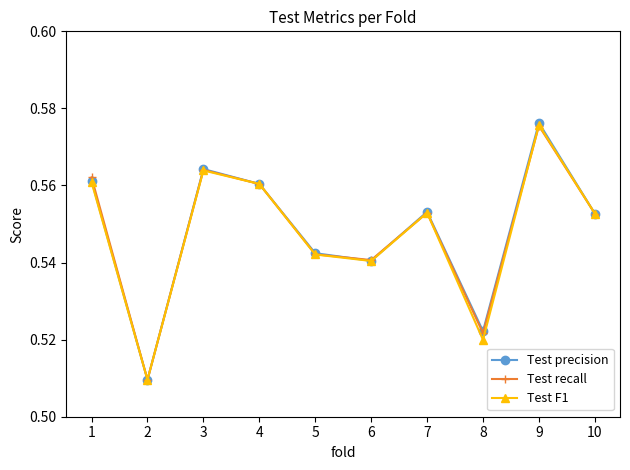

True or false: Test F1 has a value of 0.8 at 3.

False